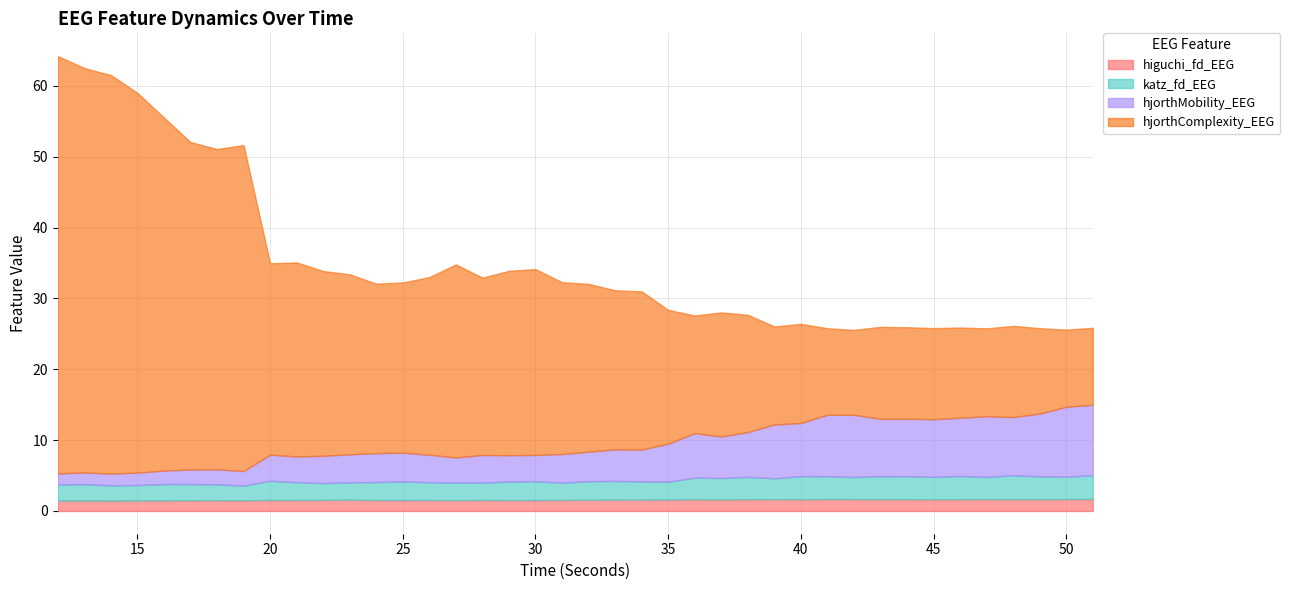

Rank the categories by hjorthComplexity_EEG value from highest to lowest.

12, 13, 14, 15, 16, 17, 19, 18, 21, 27, 20, 30, 22, 29, 23, 26, 28, 31, 25, 24, 32, 33, 34, 35, 37, 36, 38, 40, 39, 43, 44, 48, 45, 46, 47, 41, 49, 42, 50, 51